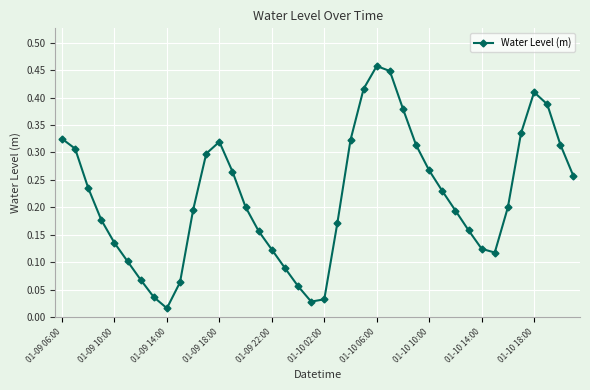

How many lines are shown in the chart?

1